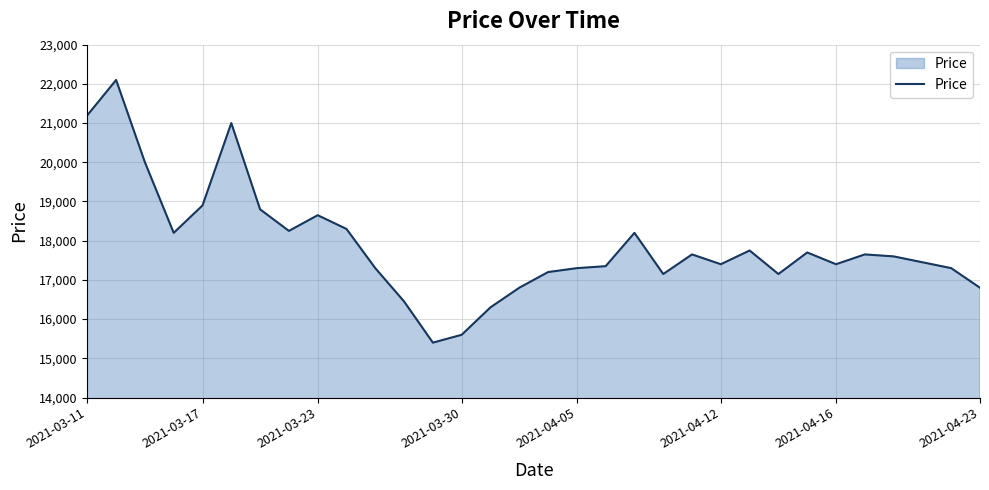

What is the difference between the maximum and minimum values?

6700